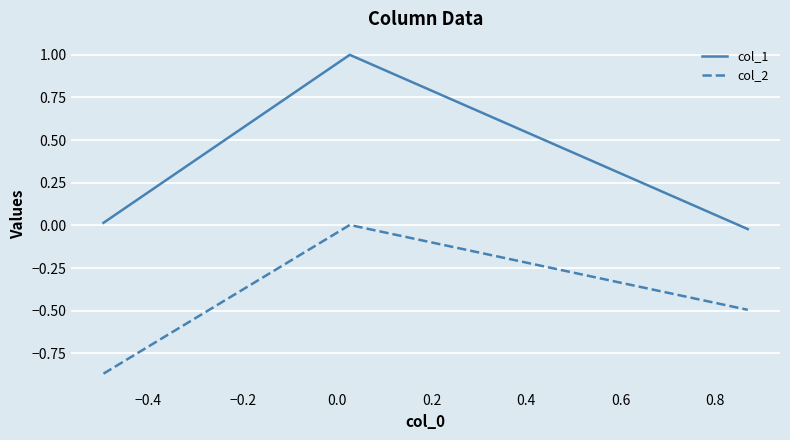

How many values in col_2 are above zero?

1